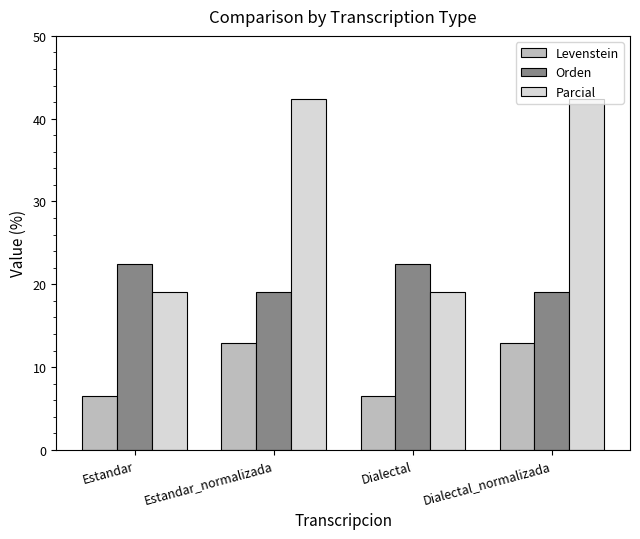

True or false: Orden has a value of 19.0 at Estandar_normalizada.

True